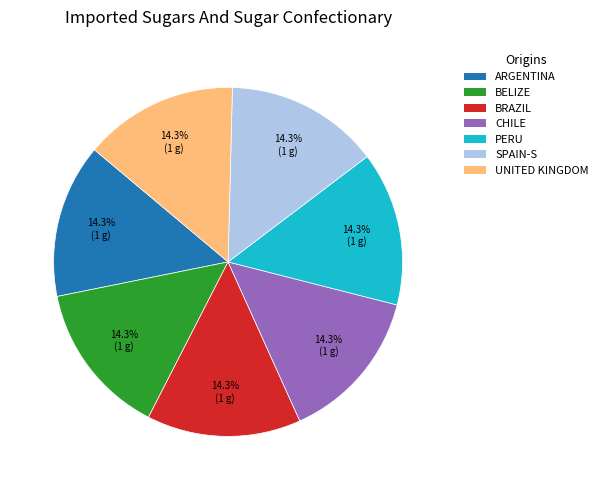

Count the number of slices in the pie.

7